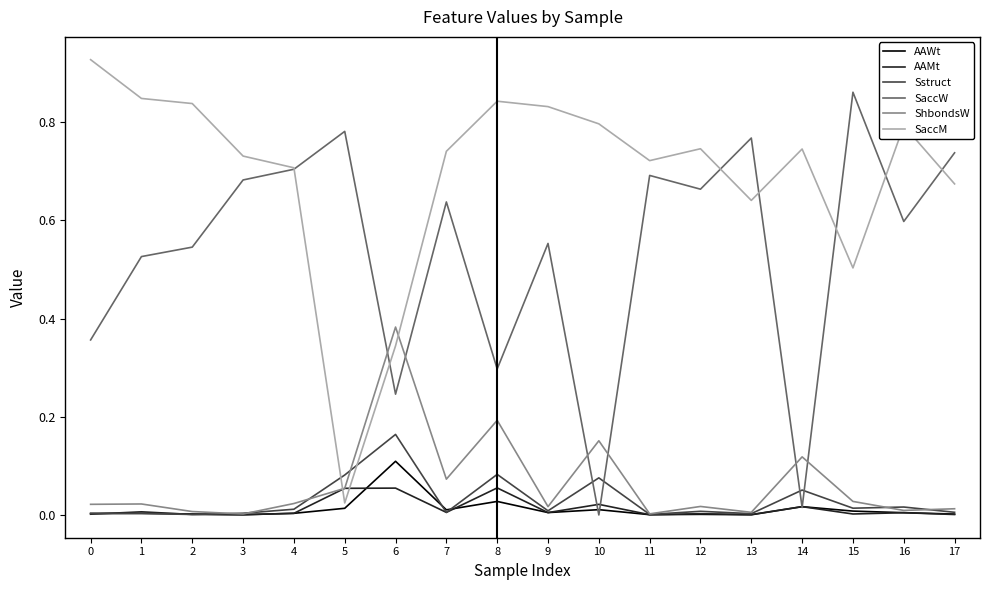

What is the sum of all ShbondsW values?

1.1